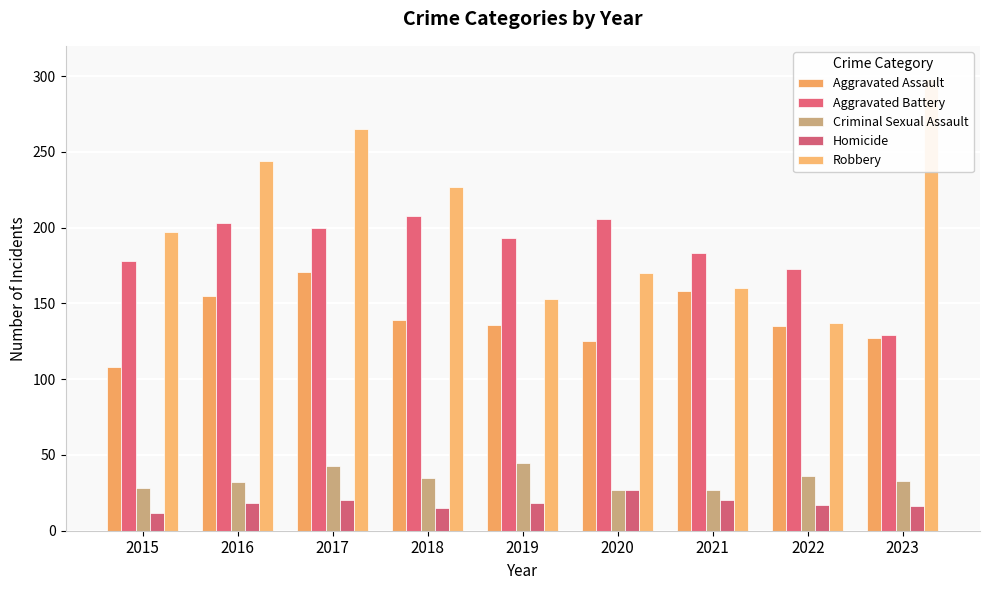

Which label corresponds to the smallest value in the chart?

2015